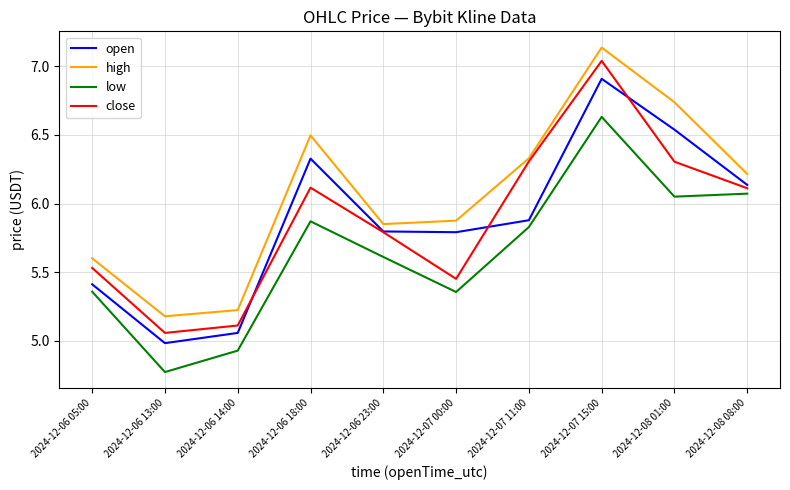

What position from the left is 2024-12-07 15:00?

8